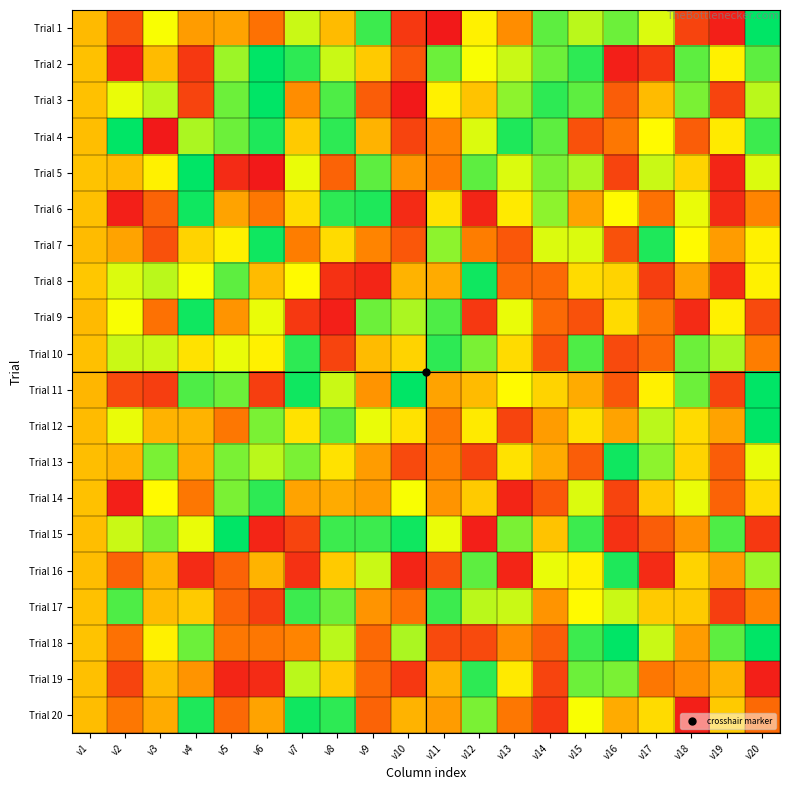

What is the difference between the highest and lowest values at v3?

41.0